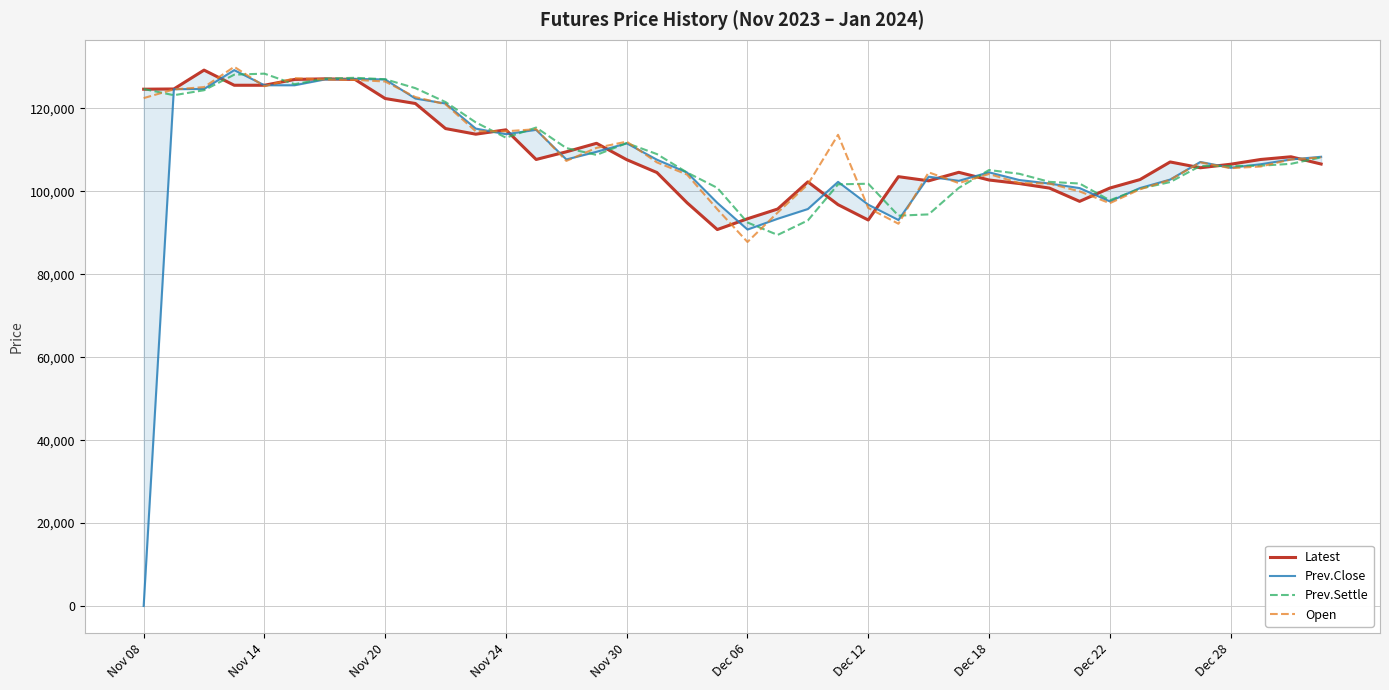

At which label does Open reach its minimum?

Dec 06